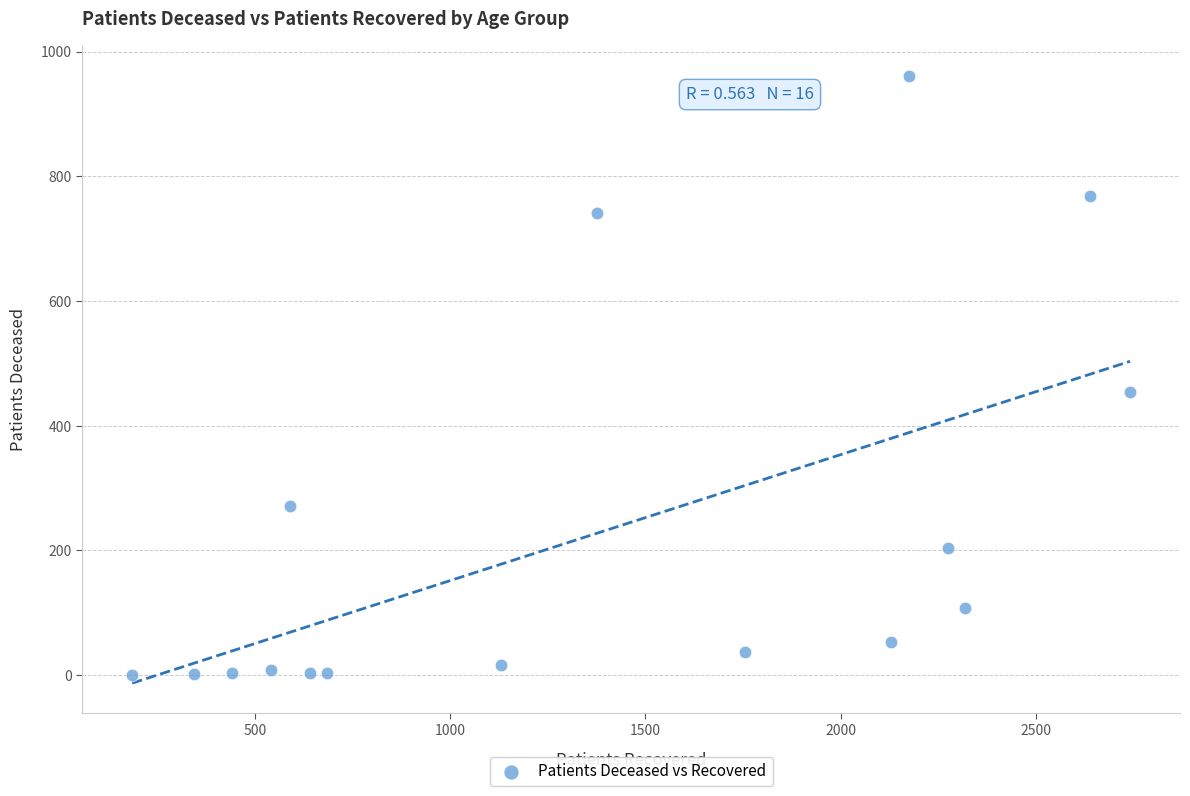

What is the range of Y values (max minus min)?

961